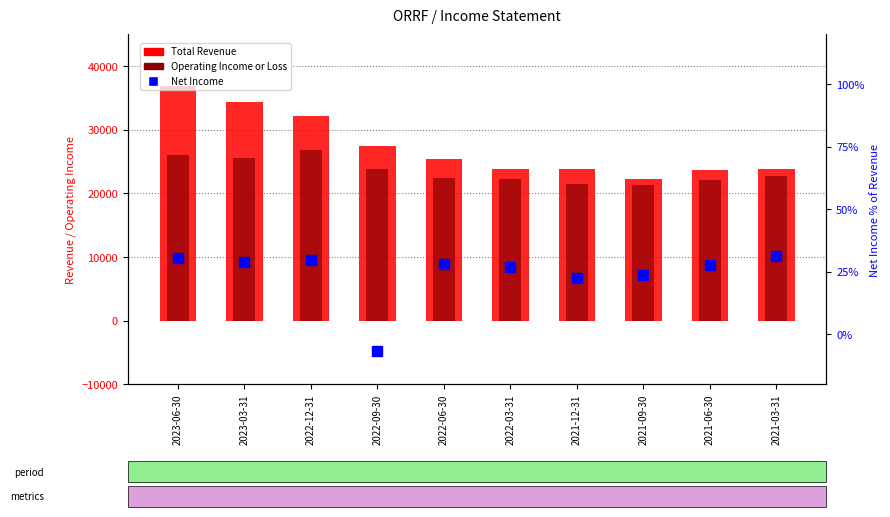

What is the difference between the Net Income values at 2023-03-31 and 2021-03-31?

1000